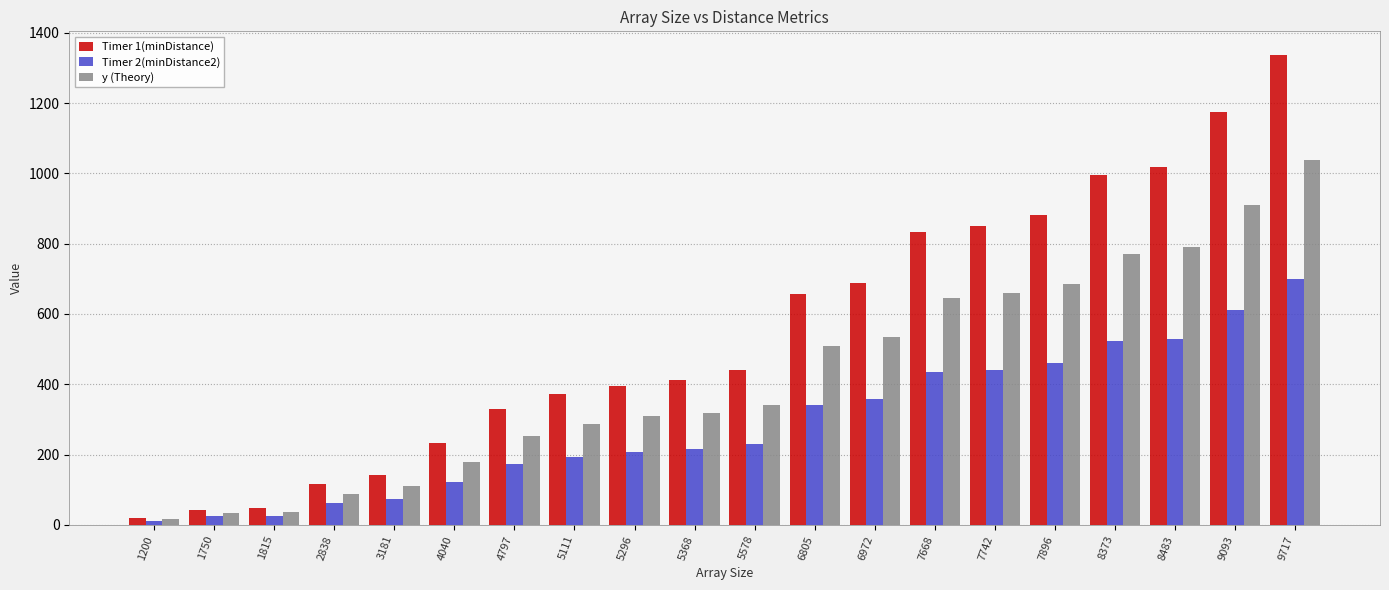

At which category is the sum across all series the highest?

9717